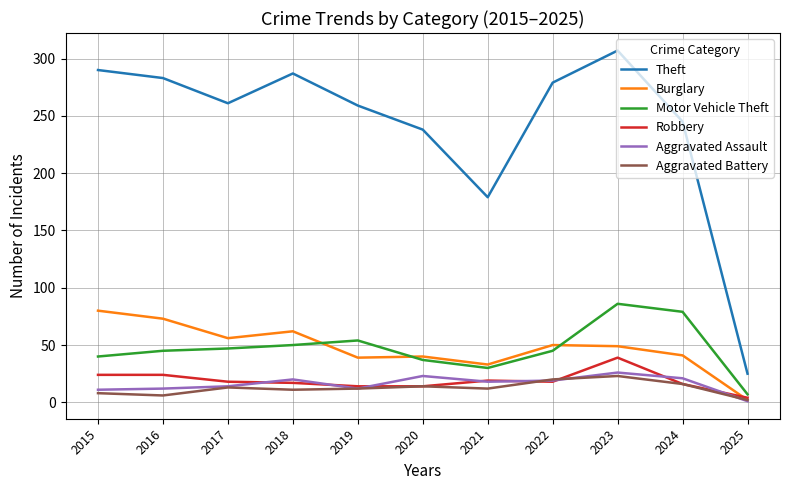

Is the value of Aggravated Assault at 2022 greater than the value of Theft at 2024?

No